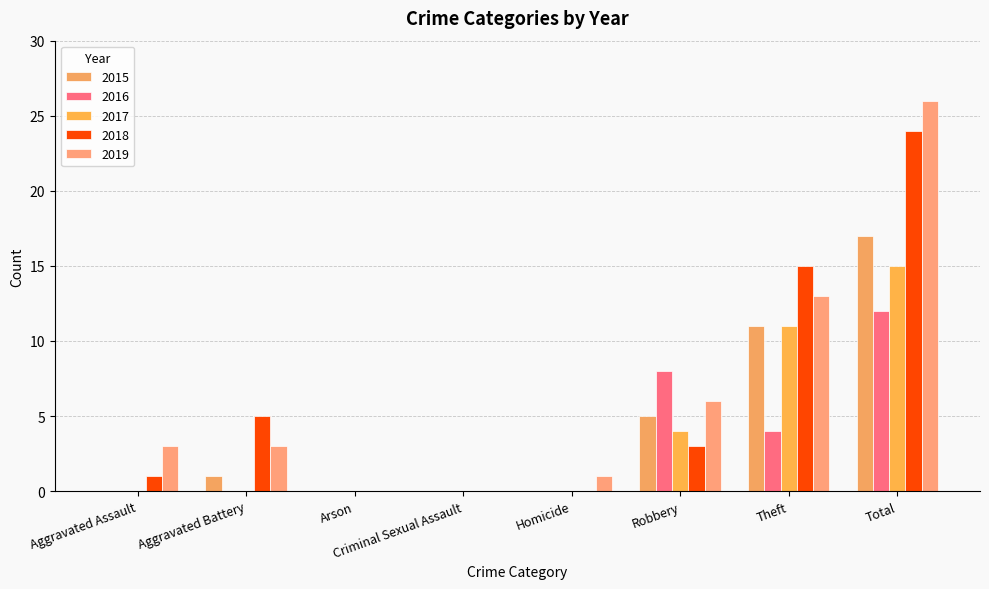

How many series are shown in this chart?

5